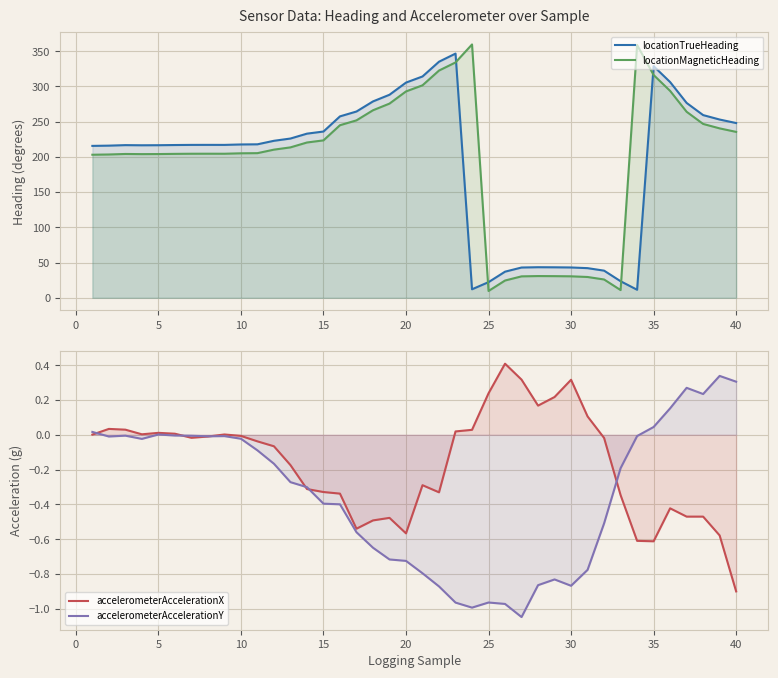

Reading left to right, transcribe all the data shown in this chart.

locationTrueHeading: 215.6	215.9	216.7	216.5	216.6	216.8	217.0	217.0	217.0	217.6	217.8	222.8	226.0	233.0	236.0	257.5	264.4	278.7	288.2	305.4	314.1	335.1	346.6	12.1	22.2	37.1	43.0	43.4	43.3	43.1	42.1	38.5	23.5	11.4	328.7	306.2	276.6	259.3	253.0	248.0
locationMagneticHeading: 203.0	203.4	204.1	203.9	204.0	204.3	204.4	204.5	204.4	205.1	205.3	210.3	213.5	220.4	223.4	244.9	251.8	266.1	275.6	292.9	301.6	322.5	334.0	359.6	9.7	24.5	30.4	30.9	30.7	30.5	29.5	26.0	11.0	358.9	316.2	293.6	264.0	246.7	240.4	235.5
accelerometerAccelerationX: 0.0	0.0	0.0	0.0	0.0	0.0	-0.0	-0.0	0.0	-0.0	-0.0	-0.1	-0.2	-0.3	-0.3	-0.3	-0.5	-0.5	-0.5	-0.6	-0.3	-0.3	0.0	0.0	0.2	0.4	0.3	0.2	0.2	0.3	0.1	-0.0	-0.3	-0.6	-0.6	-0.4	-0.5	-0.5	-0.6	-0.9
accelerometerAccelerationY: 0.0	-0.0	-0.0	-0.0	0.0	-0.0	-0.0	-0.0	-0.0	-0.0	-0.1	-0.2	-0.3	-0.3	-0.4	-0.4	-0.6	-0.6	-0.7	-0.7	-0.8	-0.9	-1.0	-1.0	-1.0	-1.0	-1.0	-0.9	-0.8	-0.9	-0.8	-0.5	-0.2	-0.0	0.0	0.2	0.3	0.2	0.3	0.3